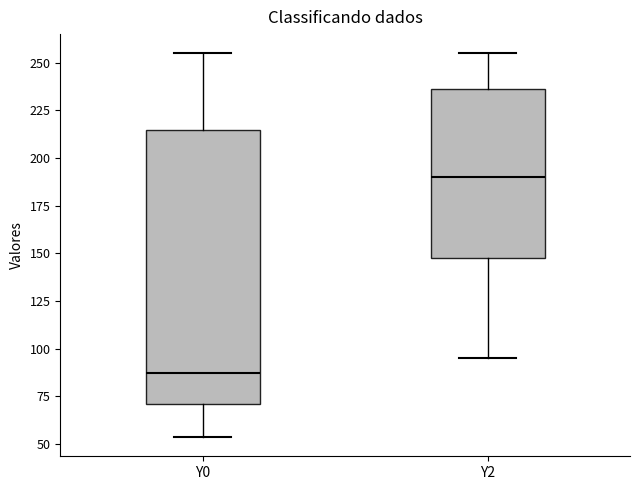

Reading left to right, read every box against the y-axis: the position of its median line, the range the box covers, and the ends of its whiskers. The values are not printed on the chart, so give them approximately, as read against the axis.

Y0: median 85, box 70 to 215, whiskers 55 to 255
Y2: median 190, box 150 to 235, whiskers 95 to 255